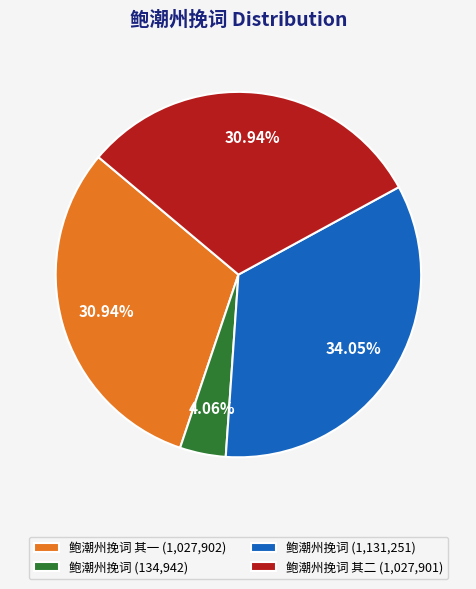

Is there a majority slice in this chart?

No